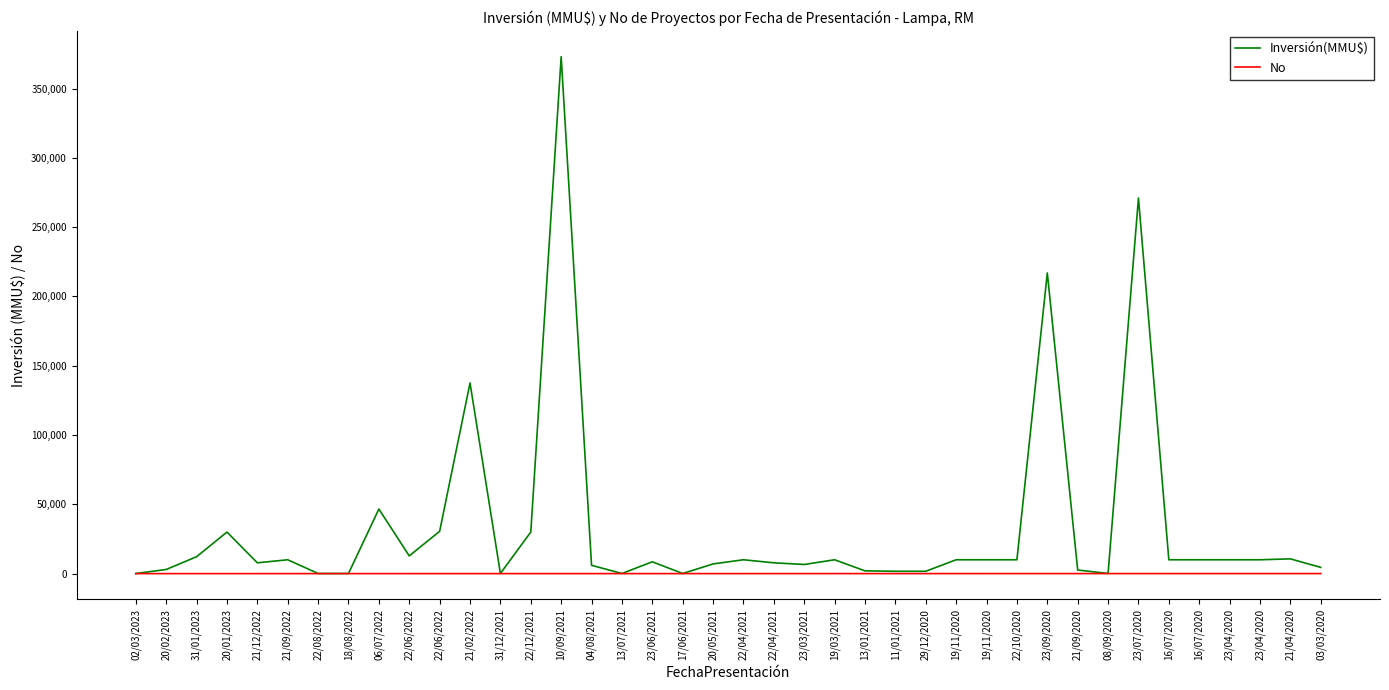

List the labels in order of Inversión(MMU$) value, smallest first.

02/03/2023, 13/07/2021, 17/06/2021, 22/08/2022, 18/08/2022, 31/12/2021, 08/09/2020, 11/01/2021, 29/12/2020, 13/01/2021, 21/09/2020, 20/02/2023, 03/03/2020, 04/08/2021, 23/03/2021, 20/05/2021, 21/12/2022, 22/04/2021, 23/06/2021, 21/09/2022, 22/04/2021, 19/03/2021, 19/11/2020, 19/11/2020, 22/10/2020, 16/07/2020, 16/07/2020, 23/04/2020, 23/04/2020, 21/04/2020, 31/01/2023, 22/06/2022, 20/01/2023, 22/12/2021, 22/06/2022, 06/07/2022, 21/02/2022, 23/09/2020, 23/07/2020, 10/09/2021